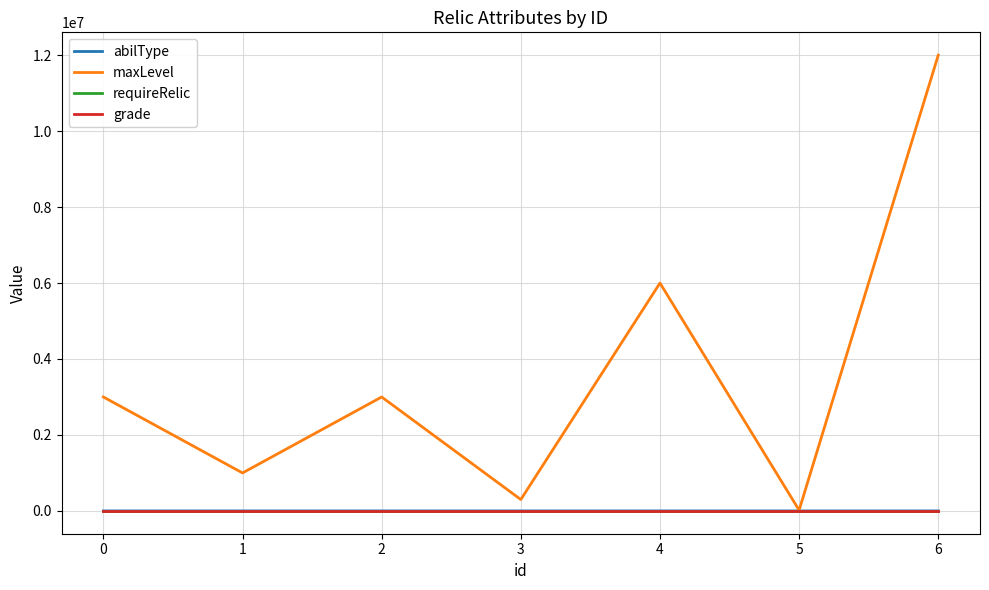

Between 4 and 5, which series saw the biggest shift?

maxLevel